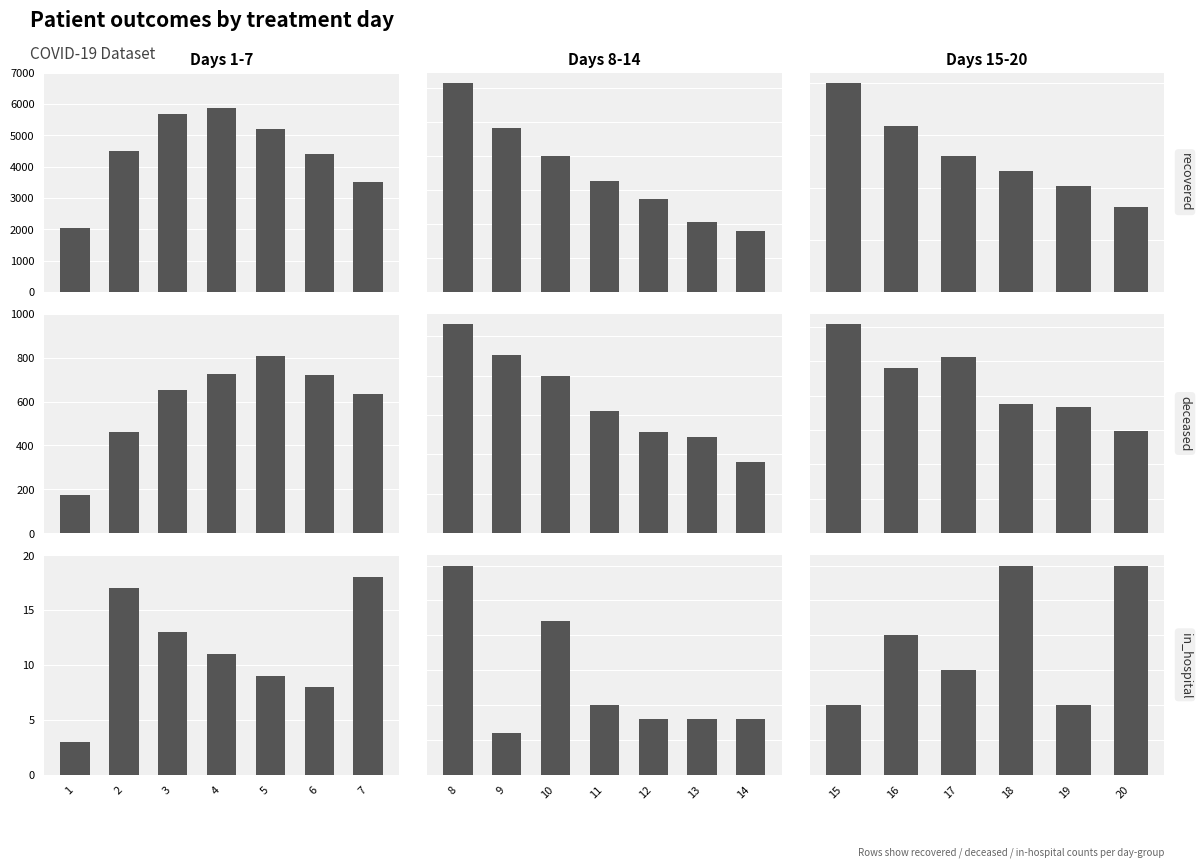

Count the number of data series in this chart.

3